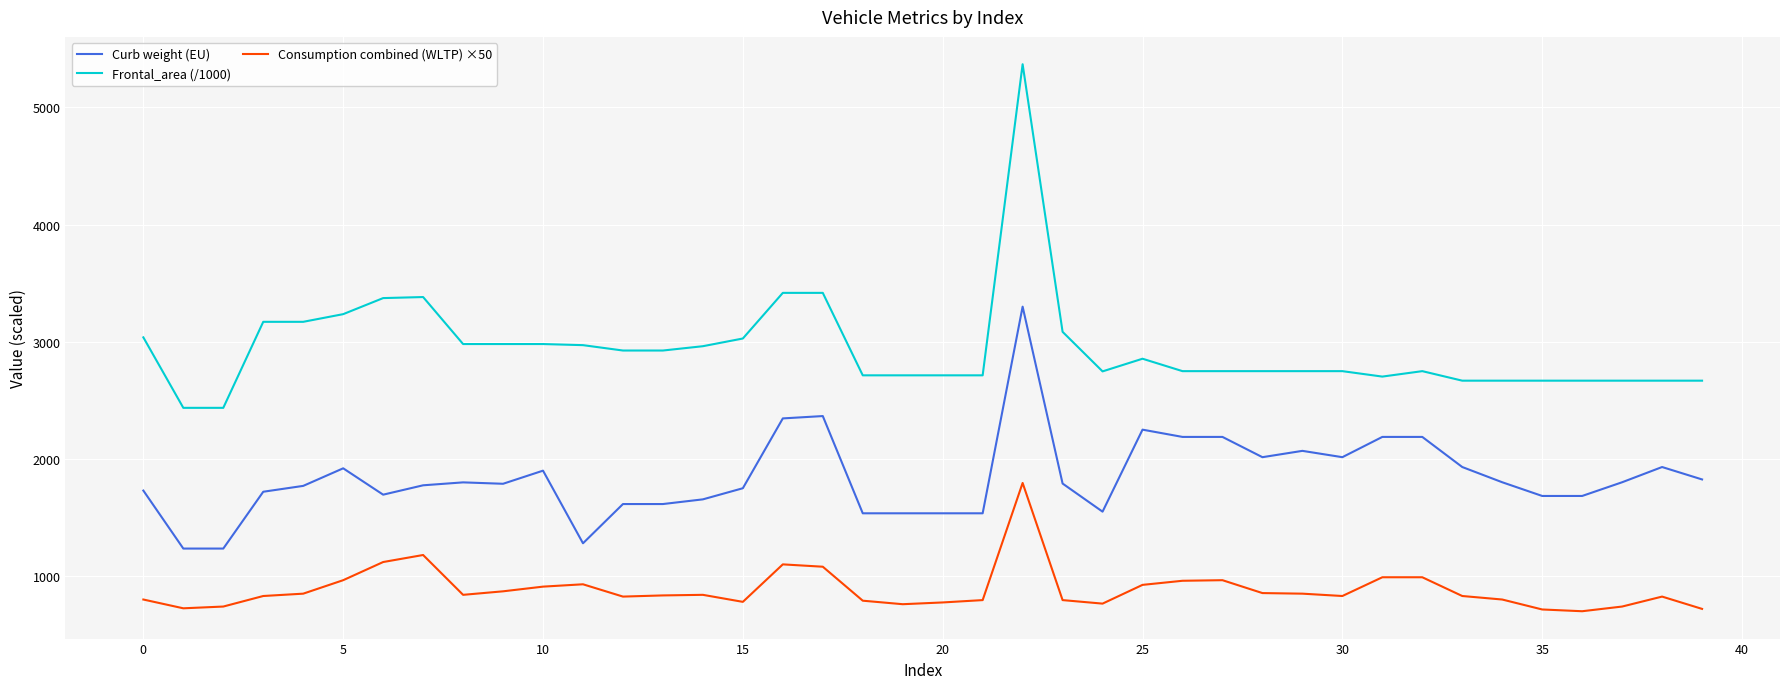

Which series has the largest range (max minus min)?

Frontal_area (/1000)